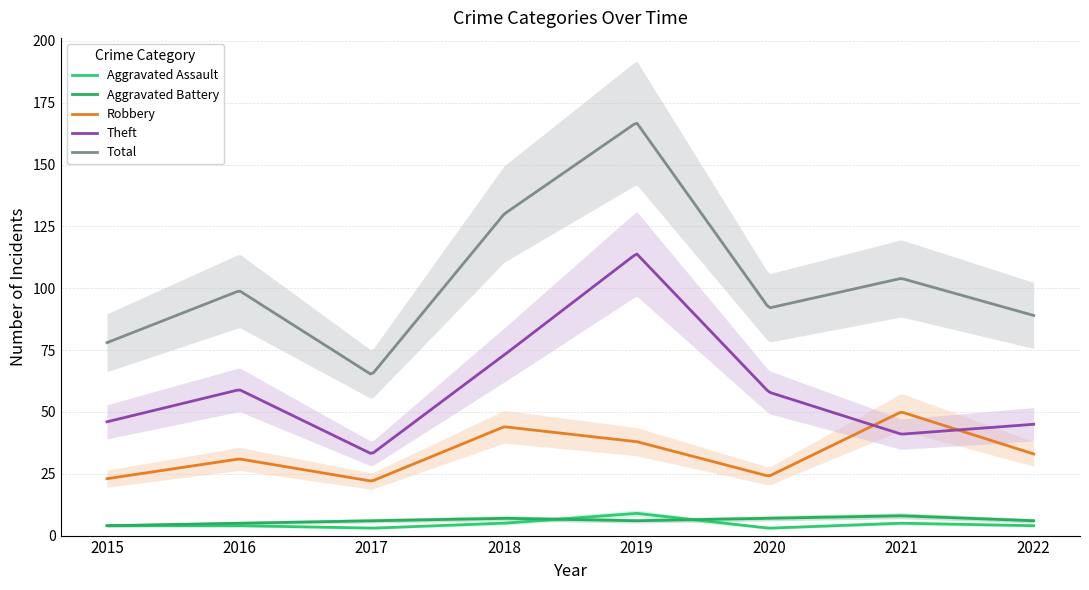

What is the lowest value of the Aggravated Assault series?

3.0